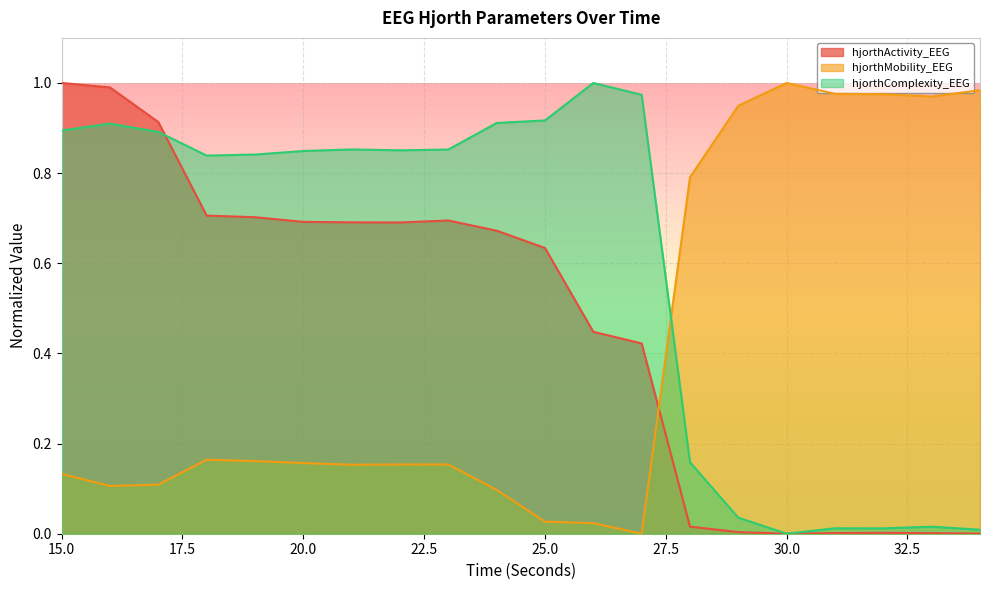

Between 17 and 23, which series saw the biggest shift?

hjorthActivity_EEG